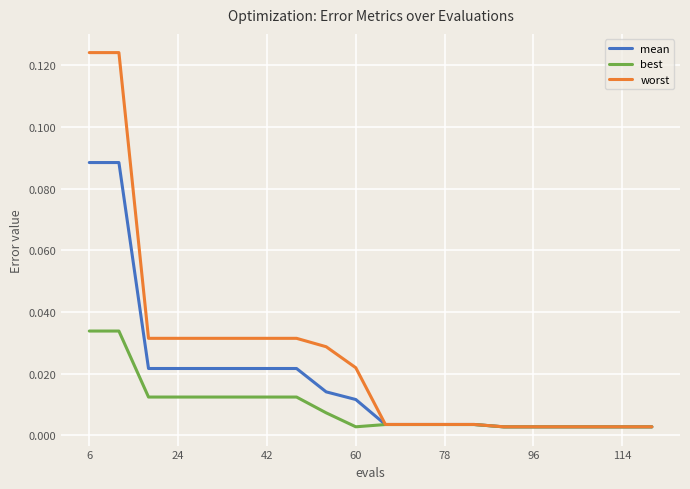

Which series has the largest range (max minus min)?

worst